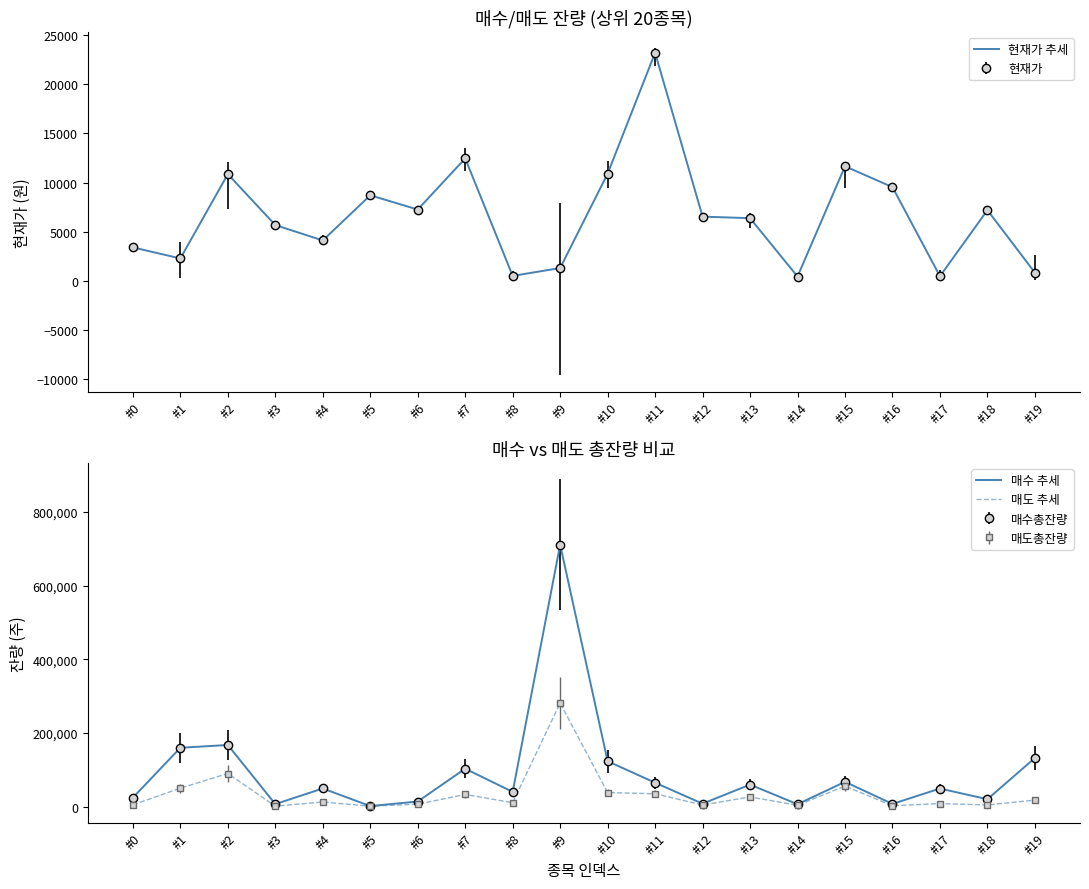

Reading left to right, extract all data points from this chart.

현재가 추세: 3400	2275	10850	5670	4105	8700	7250	12450	500	1300	10900	23200	6530	6370	435	11650	9530	463	7190	827
매수 추세: 24816	160218	167716	7284	49781	2004	14389	103442	40478	711165	123690	65393	8512	60230	6975	67768	7849	49586	20567	132575
매도 추세: 5289	50594	90349	1797	13021	1759	7157	33544	11136	281425	38544	35423	4930	26802	4095	56099	3011	8673	5036	18156